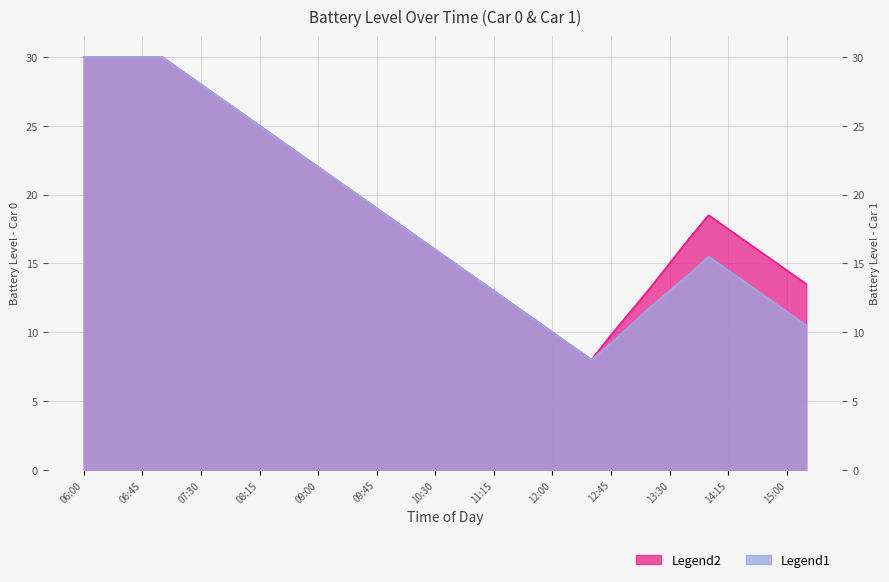

True or false: car 0 batt and car 1 batt intersect in this chart.

False